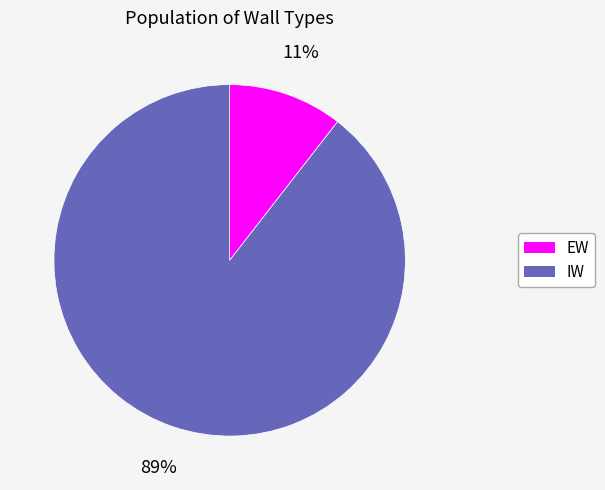

The IW slice represents 89% of the pie. True or false?

True